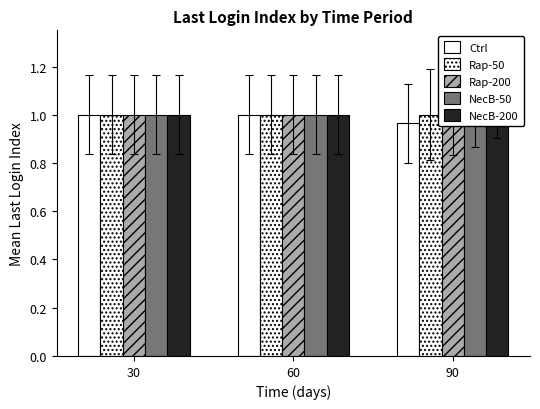

How many bars are there in total?

15